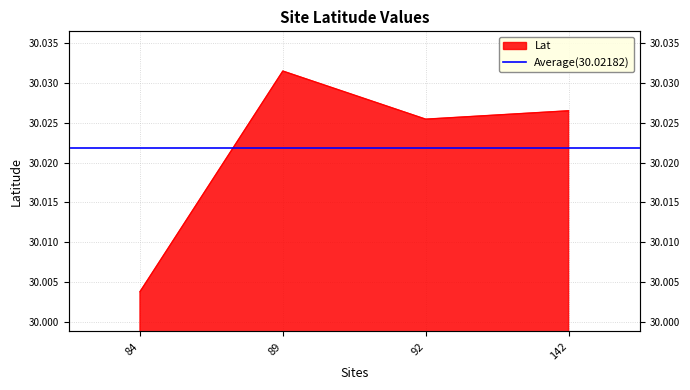

List the labels in order of value, largest first.

89, 142, 92, 84